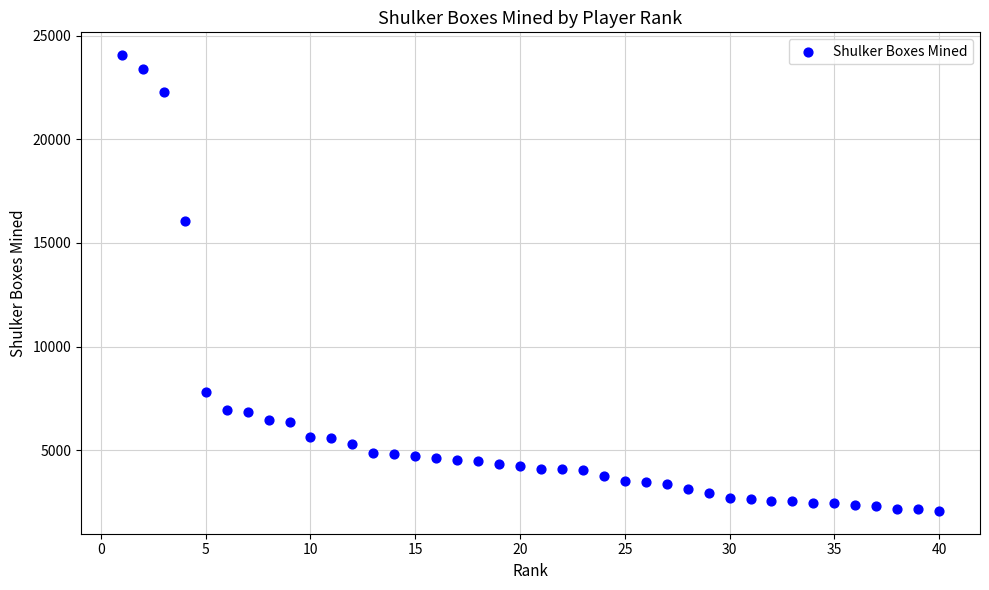

What Y value in the scatter plot is closest to 13065?

16074